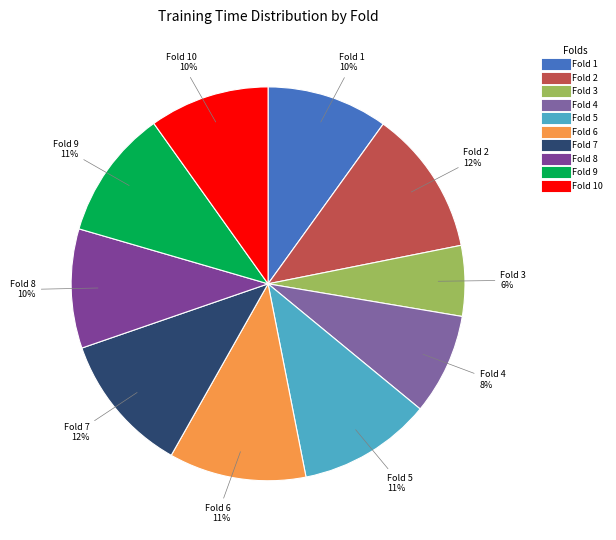

How many slices are in this pie chart?

10